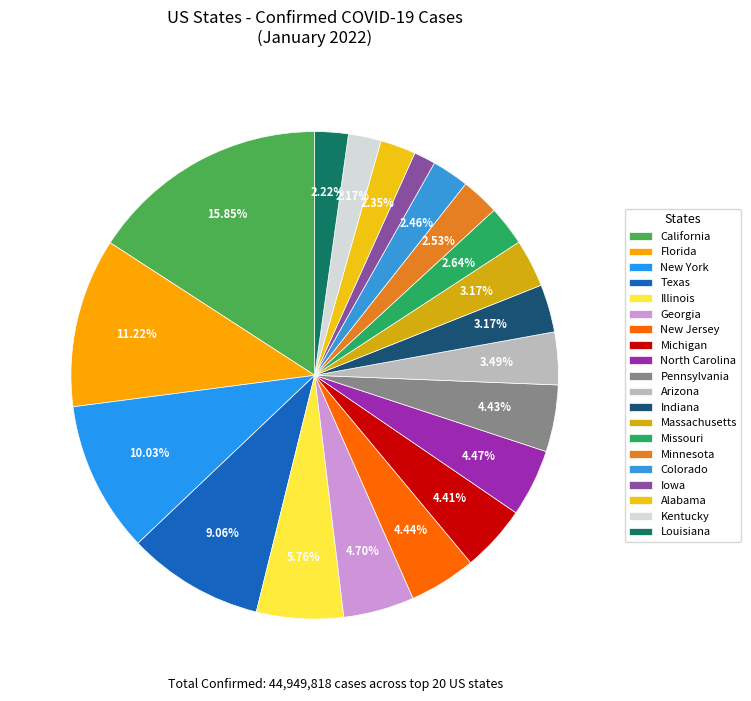

What is the largest slice in the pie chart?

California